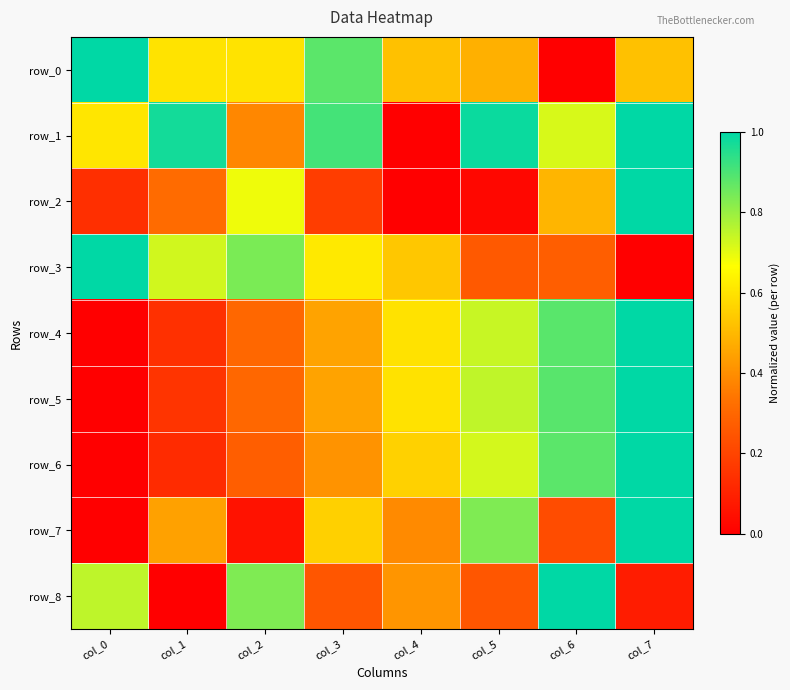

How many distinct data groups are displayed?

9